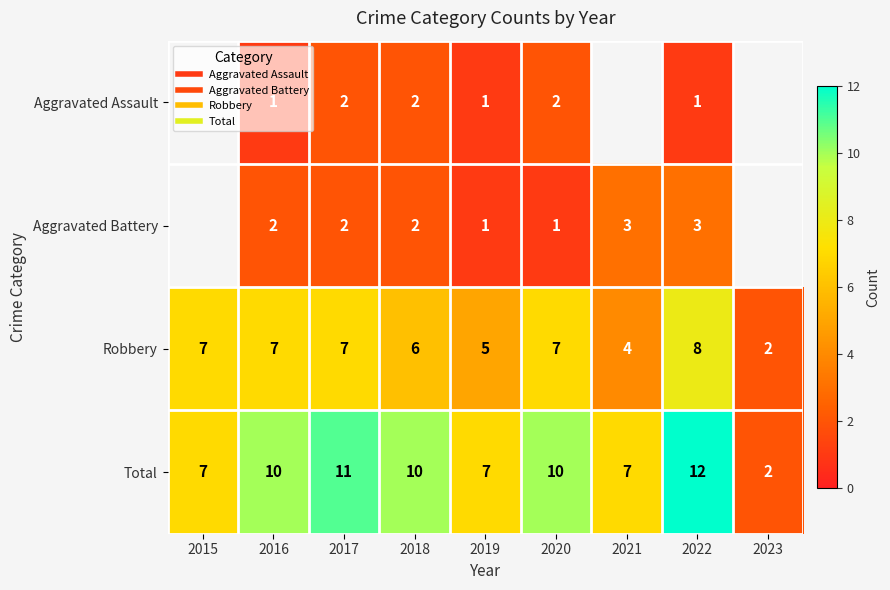

Which series has the largest total across all categories?

Total